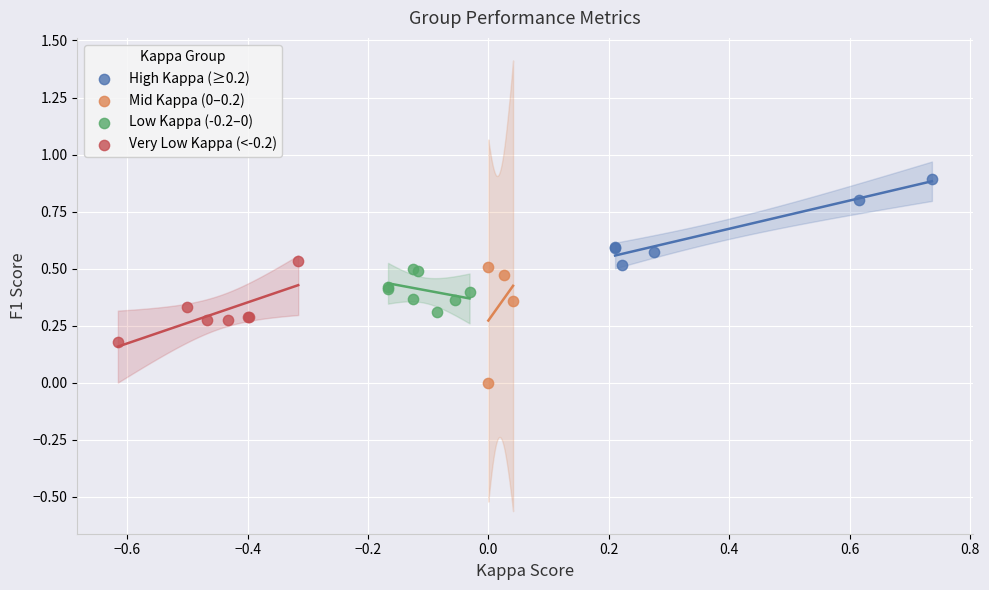

Which series reaches the maximum Y coordinate?

High Kappa (≥0.2)